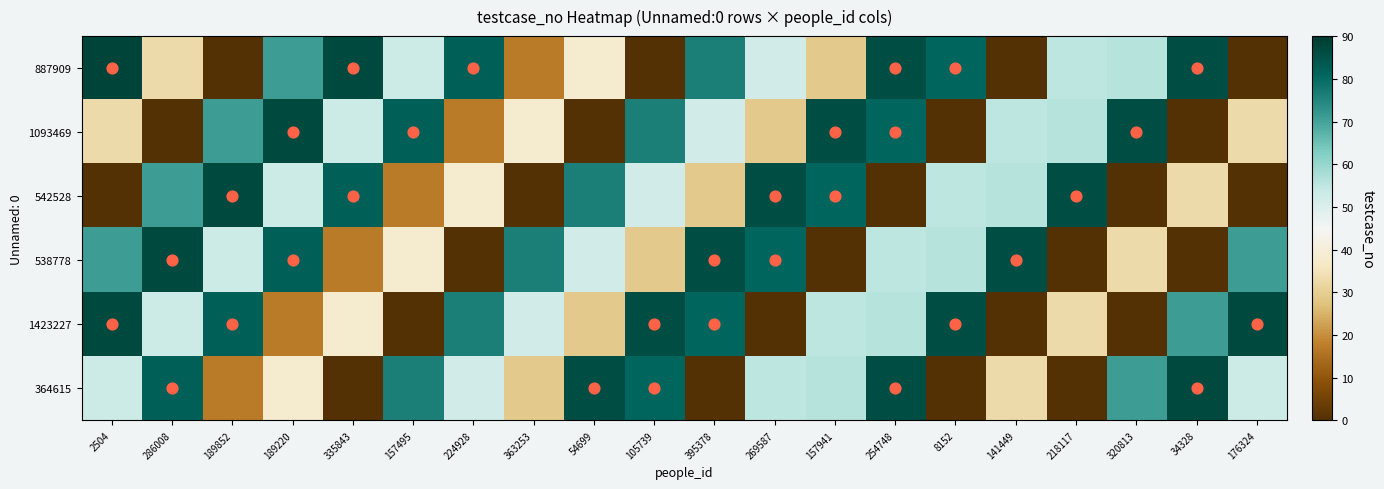

Reading left to right, what are all the values shown in this chart?

887909: 2504=88	286008=33	189852=0	189220=71	335843=87	157495=53	224928=82	363253=17	54699=38	105739=0	395378=76	269587=52	157941=29	254748=86	8152=81	141449=0	218117=55	320813=56	34328=86	176324=0
1093469: 2504=33	286008=0	189852=71	189220=87	335843=53	157495=82	224928=17	363253=38	54699=0	105739=76	395378=52	269587=29	157941=86	254748=81	8152=0	141449=55	218117=56	320813=86	34328=0	176324=33
542528: 2504=0	286008=71	189852=87	189220=53	335843=82	157495=17	224928=38	363253=0	54699=76	105739=52	395378=29	269587=86	157941=81	254748=0	8152=55	141449=56	218117=86	320813=0	34328=33	176324=0
538778: 2504=71	286008=87	189852=53	189220=82	335843=17	157495=38	224928=0	363253=76	54699=52	105739=29	395378=86	269587=81	157941=0	254748=55	8152=56	141449=86	218117=0	320813=33	34328=0	176324=71
1423227: 2504=87	286008=53	189852=82	189220=17	335843=38	157495=0	224928=76	363253=52	54699=29	105739=86	395378=81	269587=0	157941=55	254748=56	8152=86	141449=0	218117=33	320813=0	34328=71	176324=87
364615: 2504=53	286008=82	189852=17	189220=38	335843=0	157495=76	224928=52	363253=29	54699=86	105739=81	395378=0	269587=55	157941=56	254748=86	8152=0	141449=33	218117=0	320813=71	34328=87	176324=53